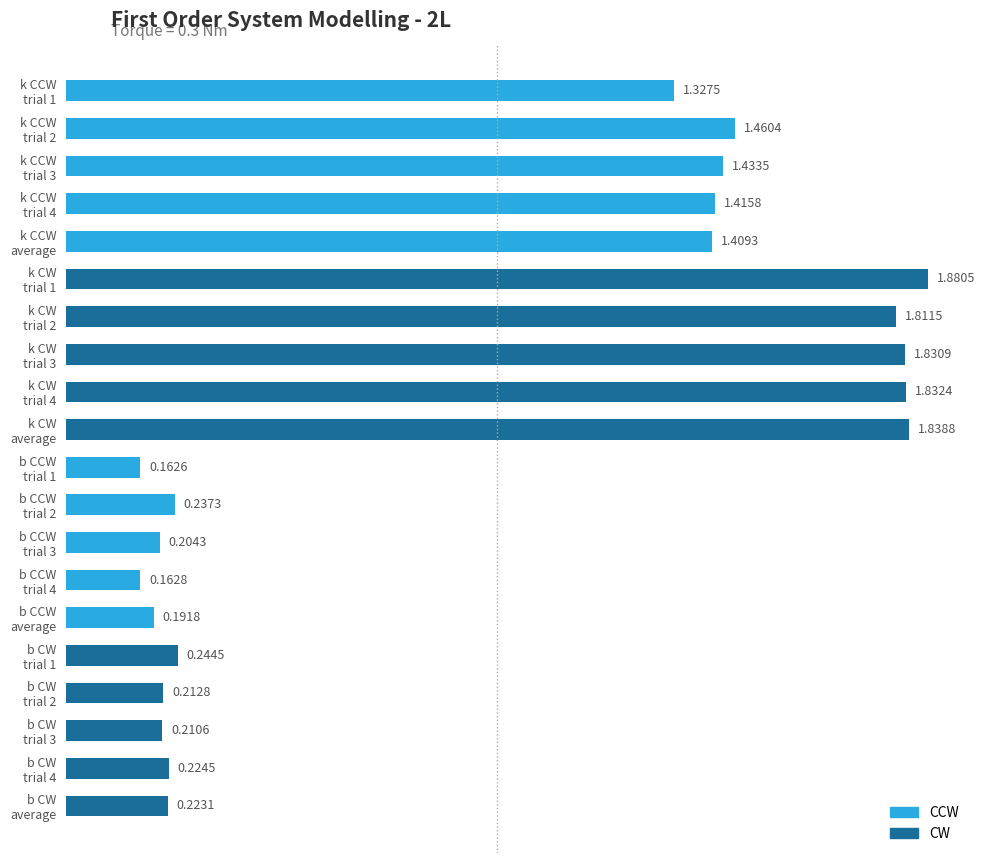

What is the difference between the maximum and second lowest values?

1.7